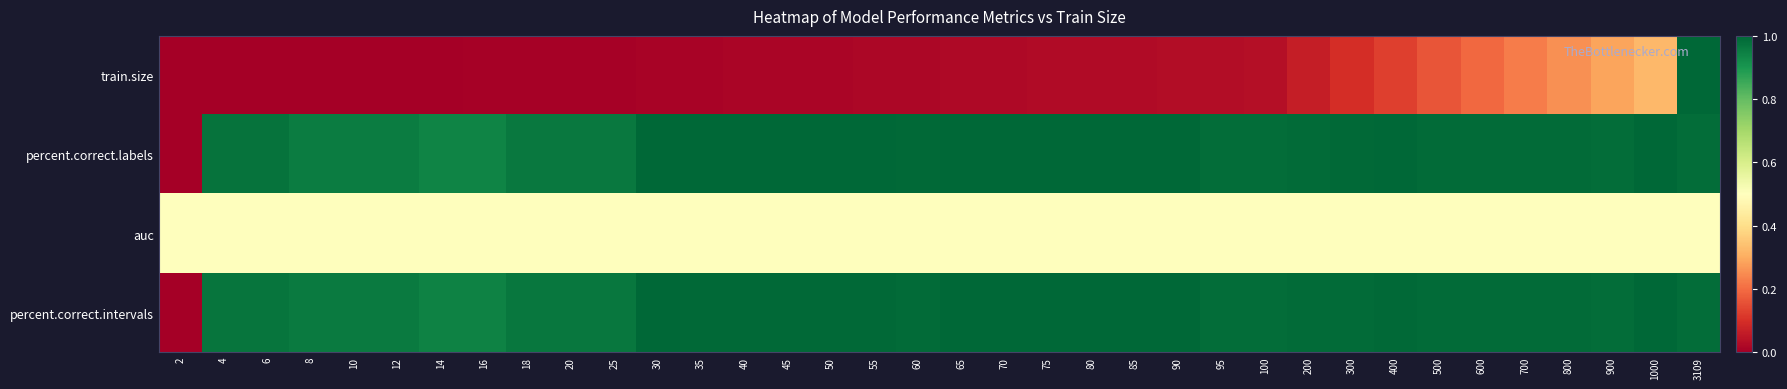

Reading left to right, what are all the values shown in this chart?

train.size: 2=0.0	4=0.0	6=0.0	8=0.0	10=0.0	12=0.0	14=0.0	16=0.0	18=0.0	20=0.0	25=0.0	30=0.0	35=0.0	40=0.0	45=0.0	50=0.0	55=0.0	60=0.0	65=0.0	70=0.0	75=0.0	80=0.0	85=0.0	90=0.0	95=0.0	100=0.0	200=0.1	300=0.1	400=0.1	500=0.2	600=0.2	700=0.2	800=0.3	900=0.3	1000=0.3	3109=1.0
percent.correct.labels: 2=0.0	4=1.0	6=1.0	8=1.0	10=1.0	12=1.0	14=0.9	16=0.9	18=1.0	20=1.0	25=1.0	30=1.0	35=1.0	40=1.0	45=1.0	50=1.0	55=1.0	60=1.0	65=1.0	70=1.0	75=1.0	80=1.0	85=1.0	90=1.0	95=1.0	100=1.0	200=1.0	300=1.0	400=1.0	500=1.0	600=1.0	700=1.0	800=1.0	900=1.0	1000=1.0	3109=1.0
auc: 2=0.5	4=0.5	6=0.5	8=0.5	10=0.5	12=0.5	14=0.5	16=0.5	18=0.5	20=0.5	25=0.5	30=0.5	35=0.5	40=0.5	45=0.5	50=0.5	55=0.5	60=0.5	65=0.5	70=0.5	75=0.5	80=0.5	85=0.5	90=0.5	95=0.5	100=0.5	200=0.5	300=0.5	400=0.5	500=0.5	600=0.5	700=0.5	800=0.5	900=0.5	1000=0.5	3109=0.5
percent.correct.intervals: 2=0.0	4=1.0	6=1.0	8=1.0	10=1.0	12=1.0	14=0.9	16=0.9	18=1.0	20=1.0	25=1.0	30=1.0	35=1.0	40=1.0	45=1.0	50=1.0	55=1.0	60=1.0	65=1.0	70=1.0	75=1.0	80=1.0	85=1.0	90=1.0	95=1.0	100=1.0	200=1.0	300=1.0	400=1.0	500=1.0	600=1.0	700=1.0	800=1.0	900=1.0	1000=1.0	3109=1.0